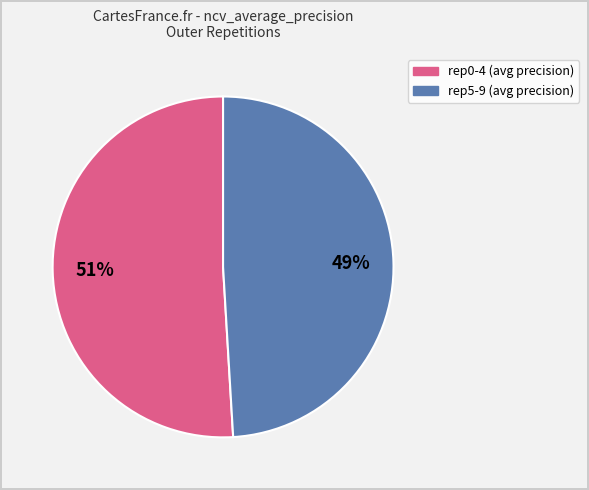

How many segments does this pie chart have?

2